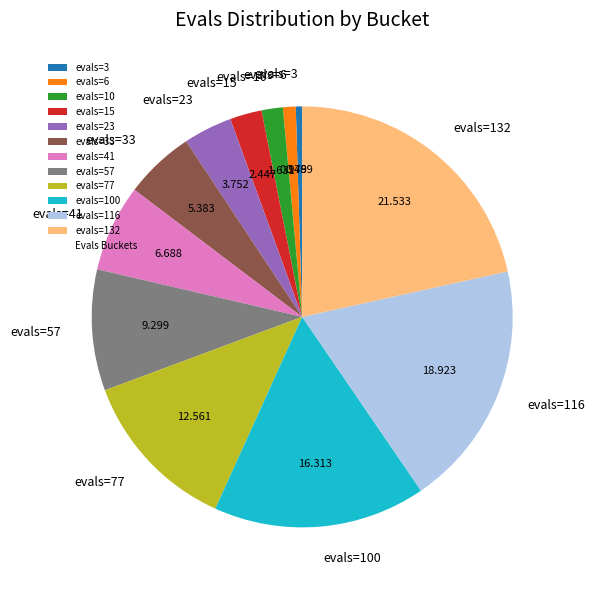

Do evals=33 and evals=10 together represent more than half of the pie?

No